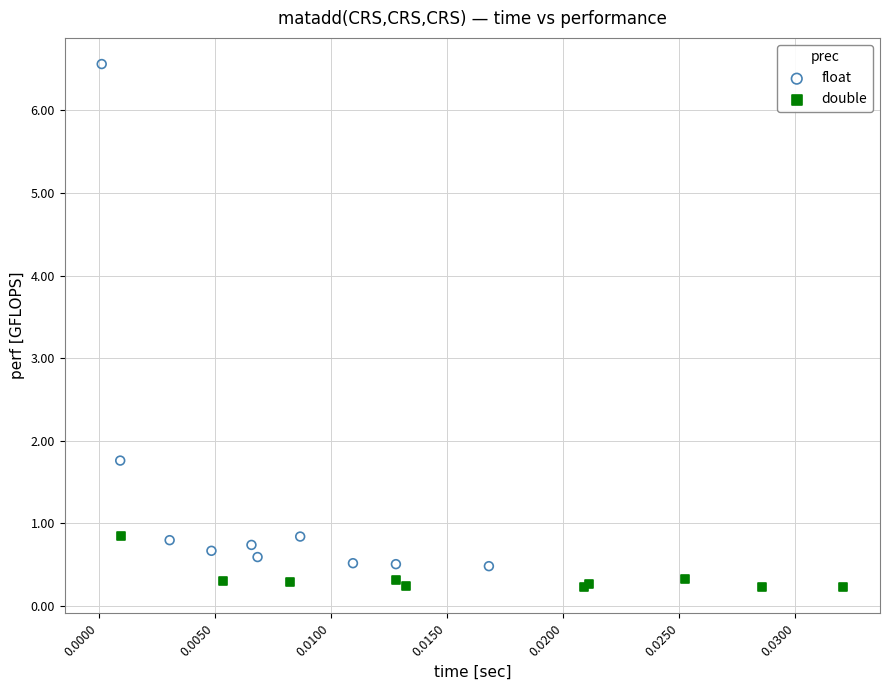

Which series reaches the maximum Y coordinate?

float